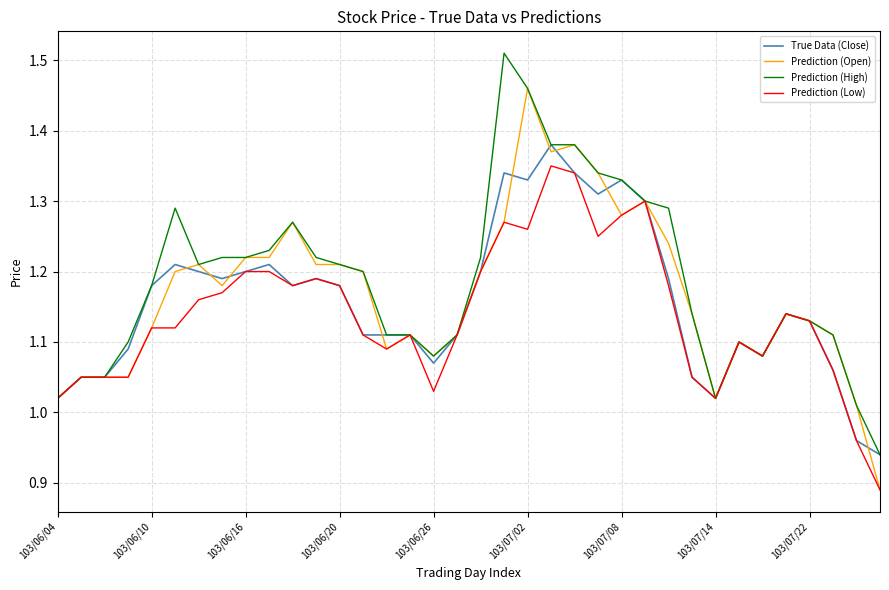

List the series in order of their peak value, lowest first.

Prediction (Low), True Data (Close), Prediction (Open), Prediction (High)